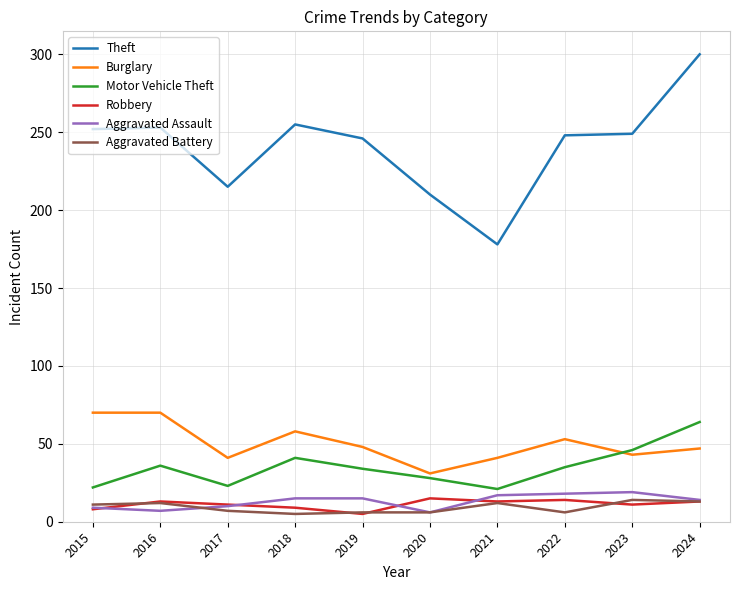

Where does the Burglary series first go above 48?

2015